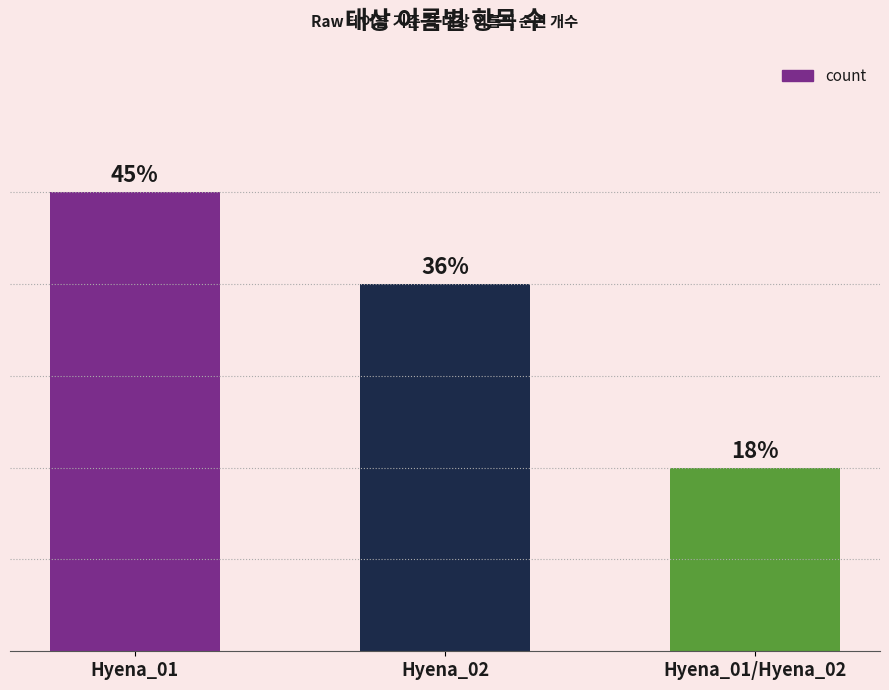

The value at Hyena_01 is 8. True or false?

False